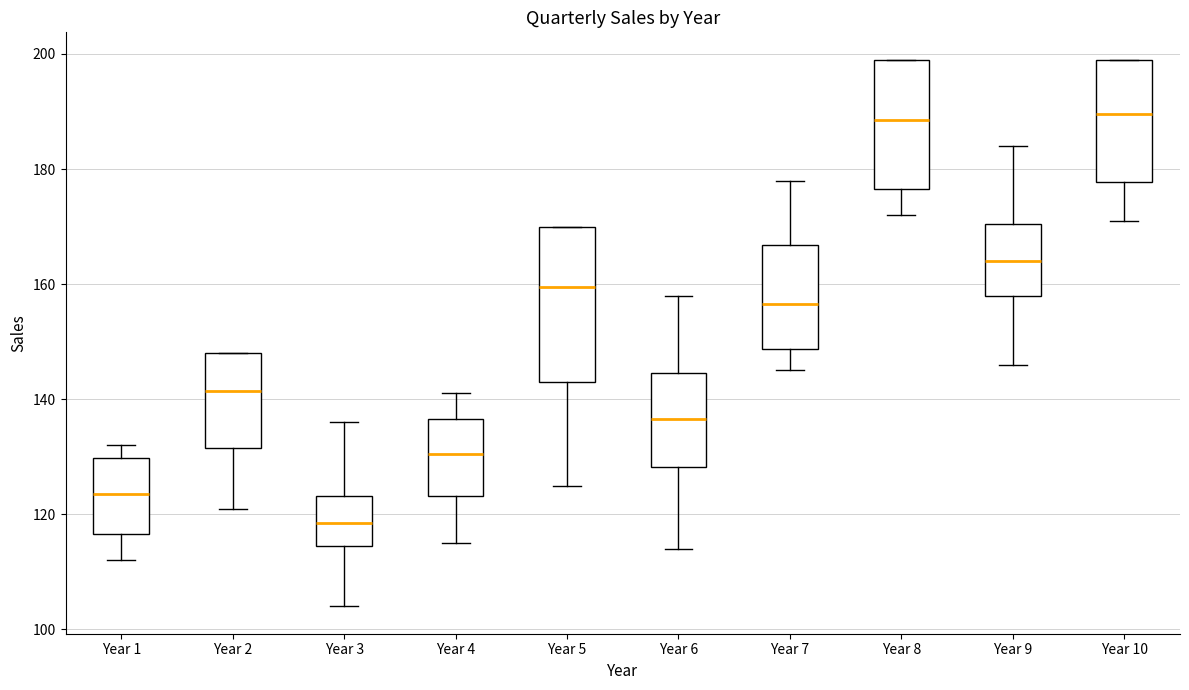

Reading left to right, read every box against the y-axis: the position of its median line, the range the box covers, and the ends of its whiskers. The values are not printed on the chart, so give them approximately, as read against the axis.

Year 1: median 124, box 116 to 130, whiskers 112 to 132
Year 2: median 142, box 132 to 148, whiskers 122 to 148
Year 3: median 118, box 114 to 124, whiskers 104 to 136
Year 4: median 130, box 124 to 136, whiskers 116 to 142
Year 5: median 160, box 144 to 170, whiskers 126 to 170
Year 6: median 136, box 128 to 144, whiskers 114 to 158
Year 7: median 156, box 148 to 166, whiskers 146 to 178
Year 8: median 188, box 176 to 200, whiskers 172 to 200
Year 9: median 164, box 158 to 170, whiskers 146 to 184
Year 10: median 190, box 178 to 200, whiskers 172 to 200